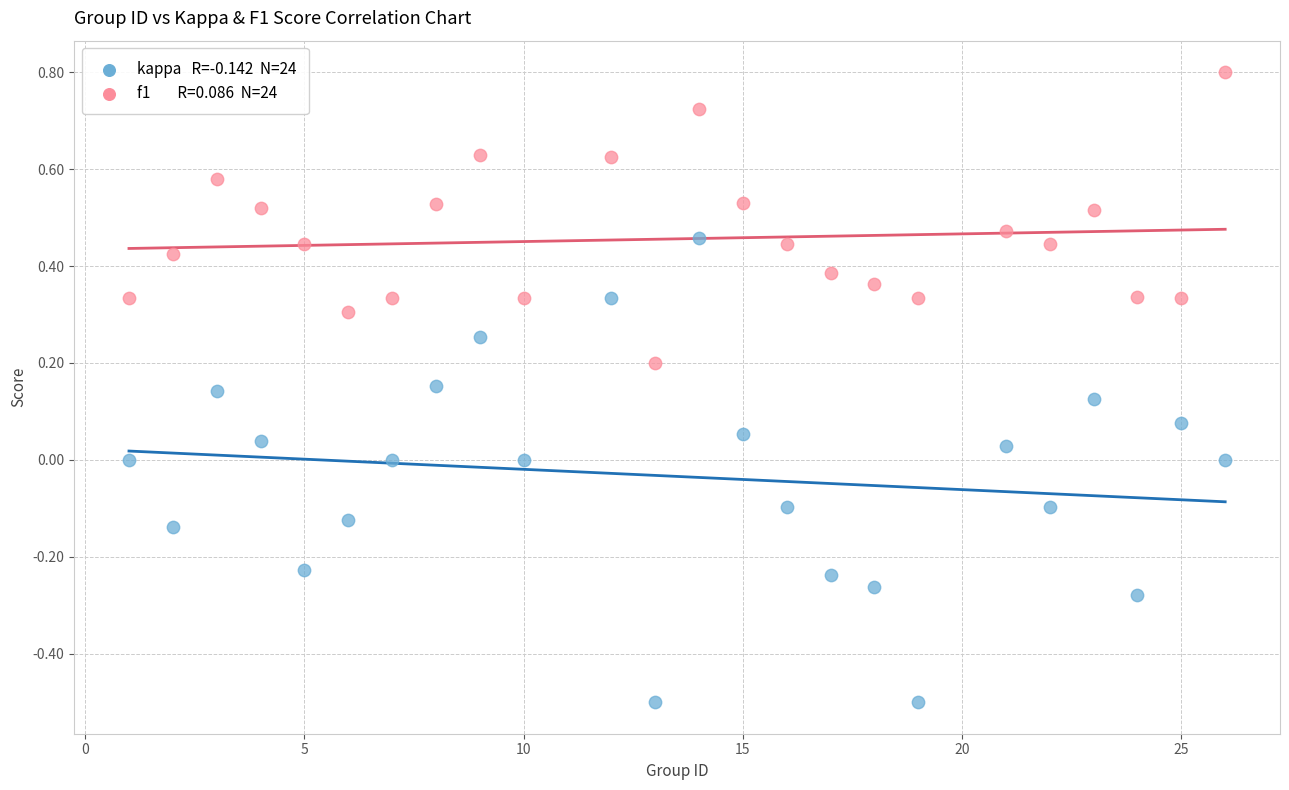

Across all data points, what is the range of X values (max minus min)?

25.0